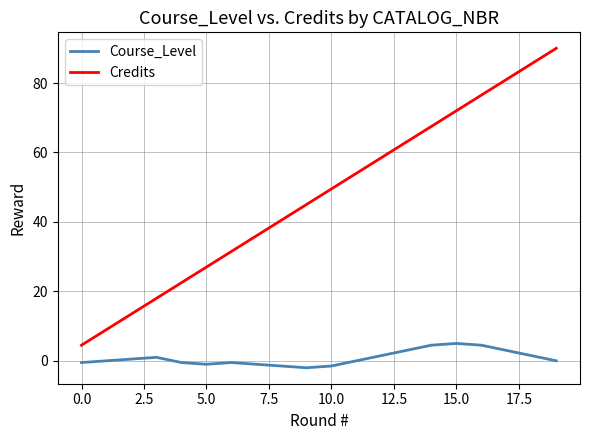

Which series has the largest total across all categories?

Credits